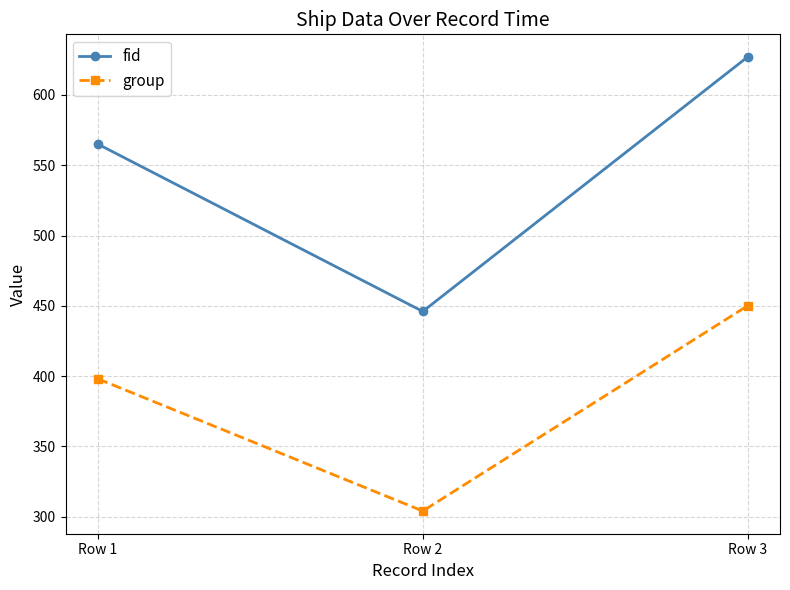

What is the sum of the fid values at Row 3 and Row 1?

1192